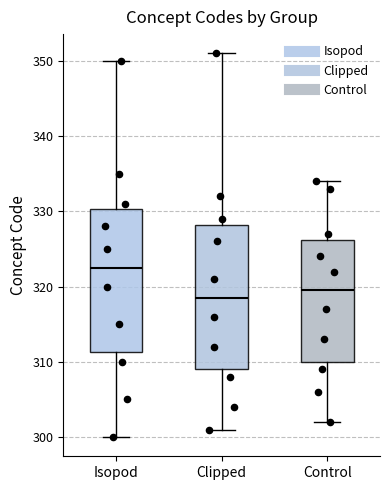

Reading left to right, transcribe this box plot: for each box, give where its median line is, the range the box spans, and where its two whiskers end, as read against the y-axis. The values are not printed on the chart, so give them approximately, as read against the axis.

Isopod: median 323, box 311 to 330, whiskers 300 to 350
Clipped: median 319, box 309 to 328, whiskers 301 to 351
Control: median 320, box 310 to 326, whiskers 302 to 334